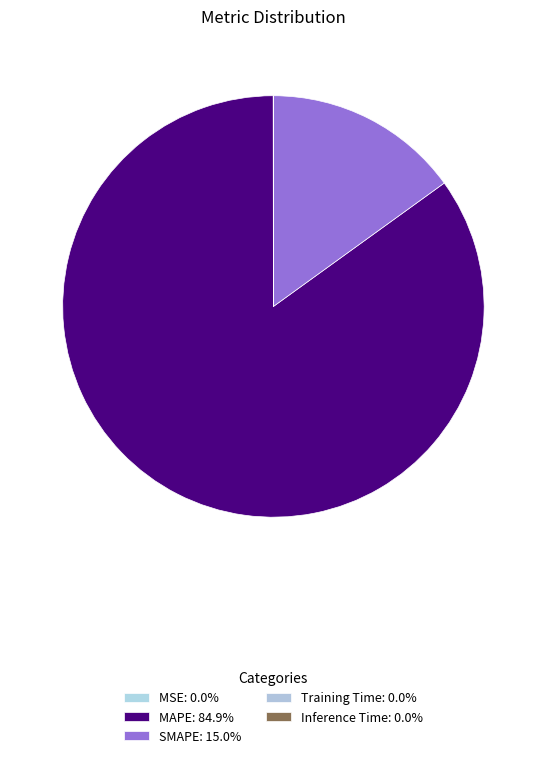

Is it true that MSE is 0% of the pie?

True